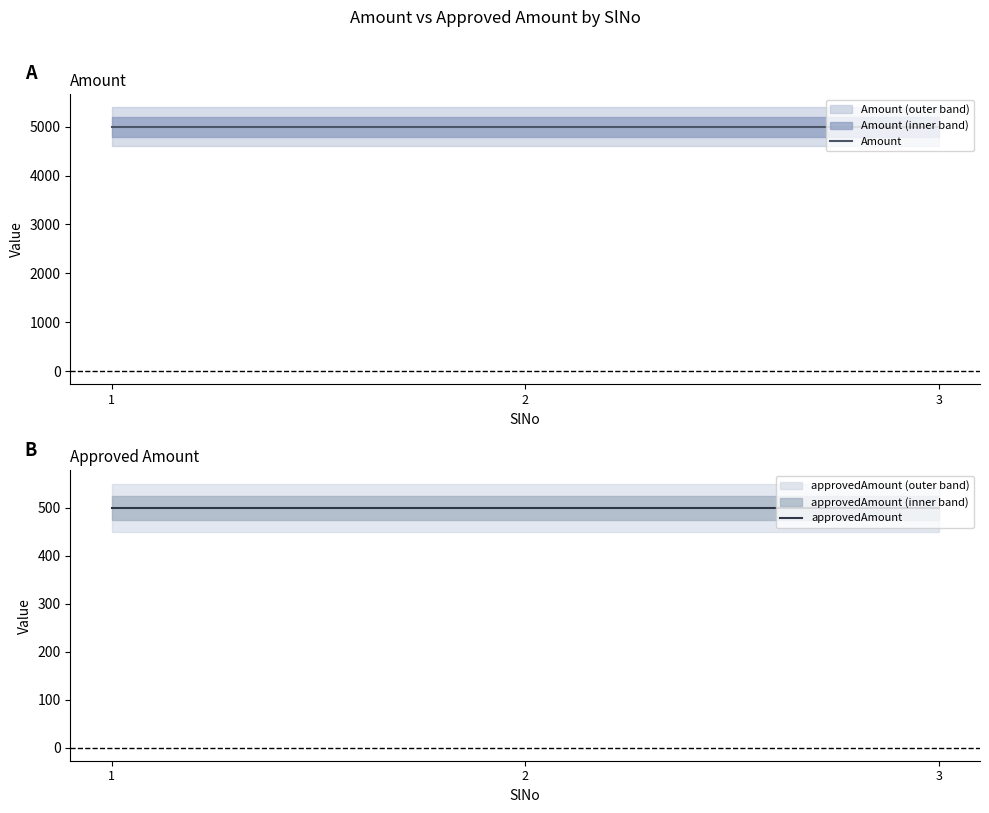

The value of Amount at 3 is 5000. True or false?

True